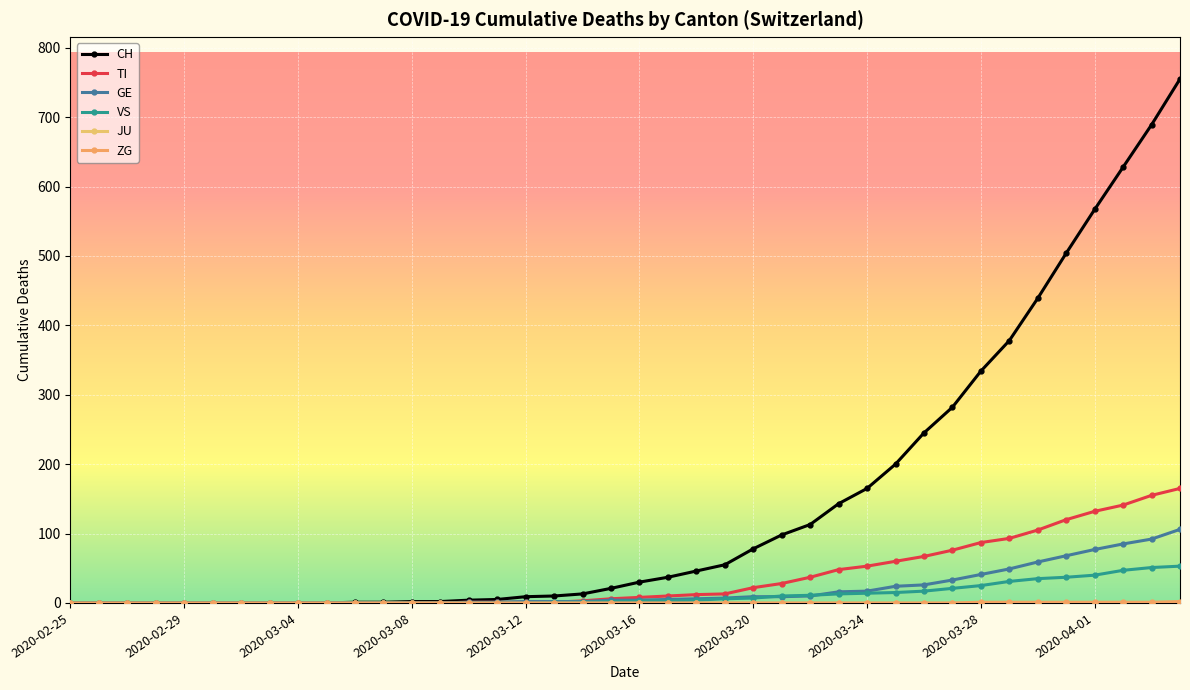

Count the number of categories in the chart.

40